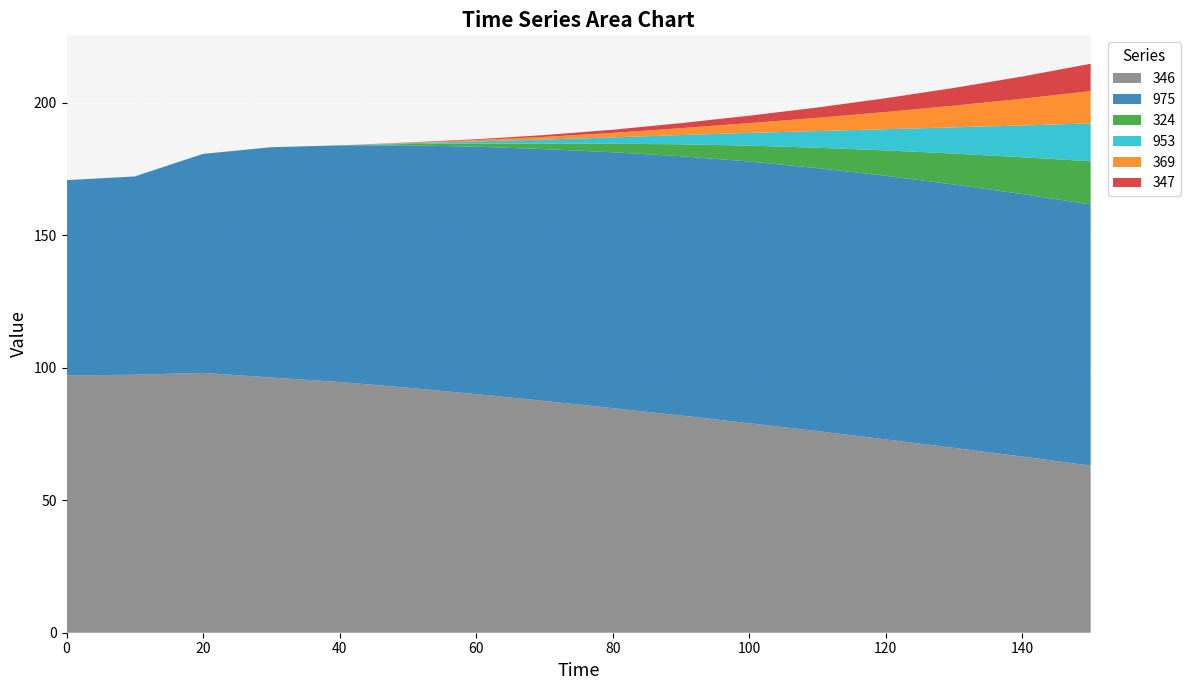

Reading left to right, transcribe all the data shown in this chart.

346: 97.2	97.4	98.1	96.3	94.7	92.5	90.1	87.5	84.8	82.0	79.1	76.1	73.0	69.8	66.5	63.1
975: 73.7	74.9	82.7	87.0	89.3	91.5	93.4	95.1	96.6	97.9	98.8	99.3	99.5	99.4	99.1	98.6
324: 0.0	0.0	0.0	0.0	0.0	0.5	1.2	2.1	3.2	4.5	6.0	7.7	9.6	11.7	13.9	16.3
953: 0.0	0.0	0.0	0.0	0.0	0.3	0.8	1.5	2.4	3.5	4.8	6.3	8.0	9.9	12.0	14.3
369: 0.0	0.0	0.0	0.0	0.0	0.2	0.5	1.0	1.7	2.6	3.7	5.0	6.5	8.2	10.1	12.2
347: 0.0	0.0	0.0	0.0	0.0	0.1	0.3	0.7	1.2	1.9	2.8	3.9	5.2	6.7	8.4	10.3